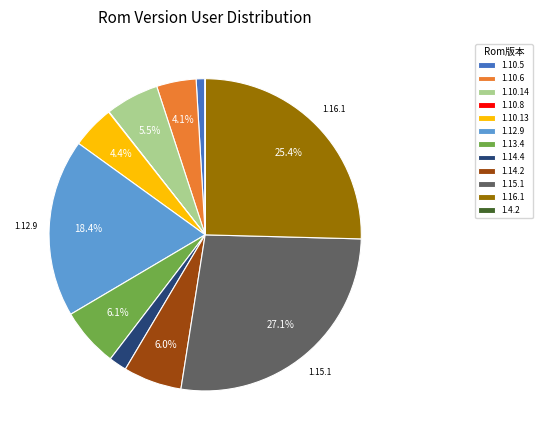

Is it true that 1.10.6 is 4% of the pie?

True